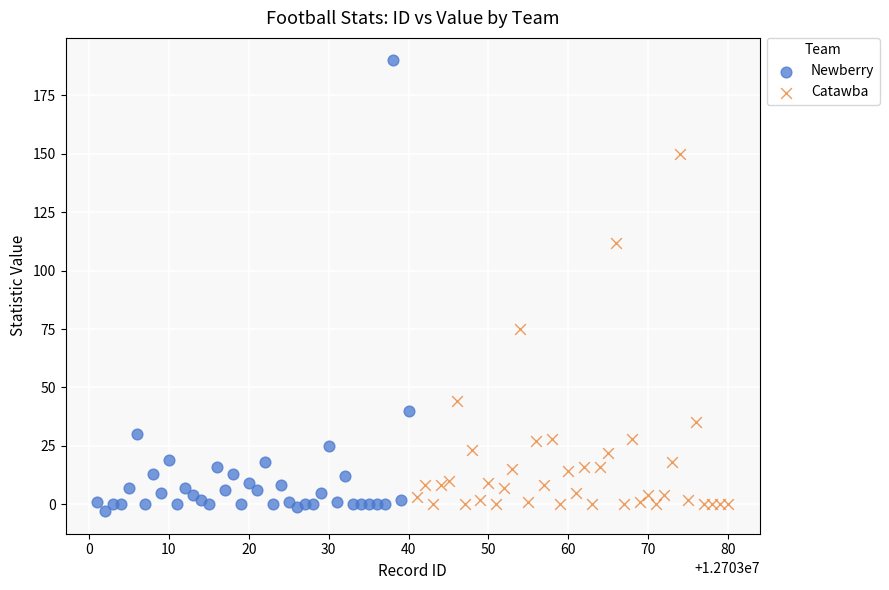

What are all the series names shown in the legend?

Newberry, Catawba